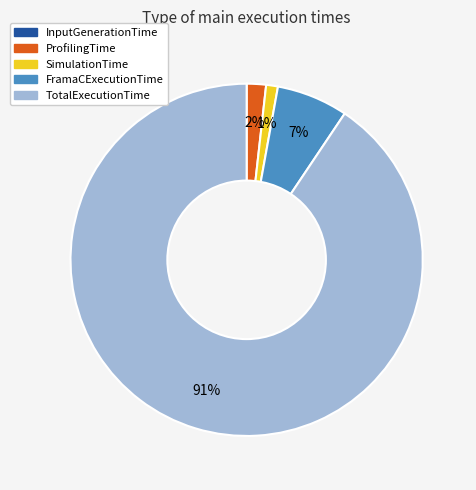

To the nearest percent, what is the average slice percentage?

20%